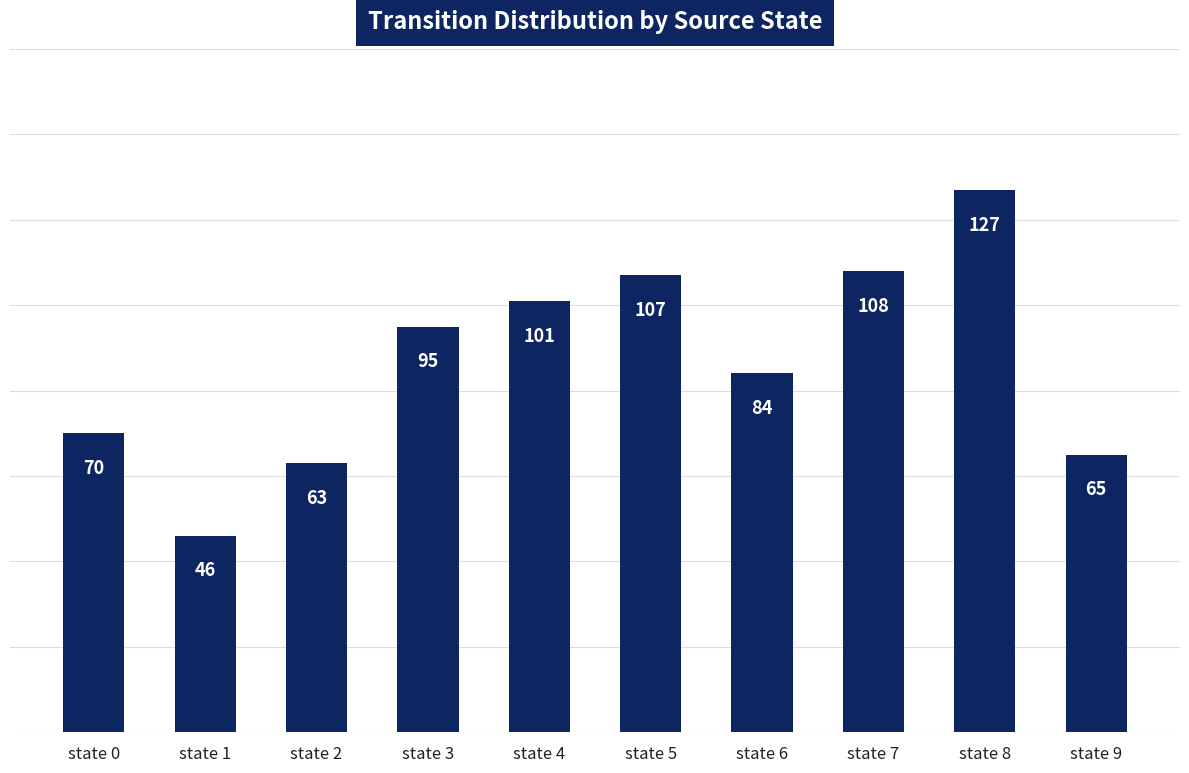

What is the maximum value shown in the chart?

127